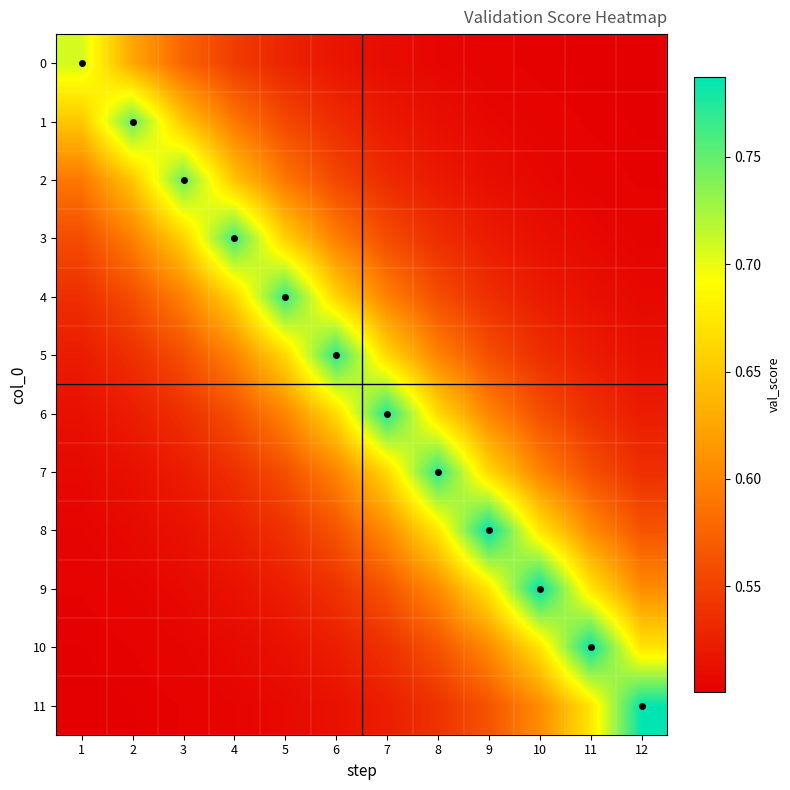

Which series has the widest spread of values?

11